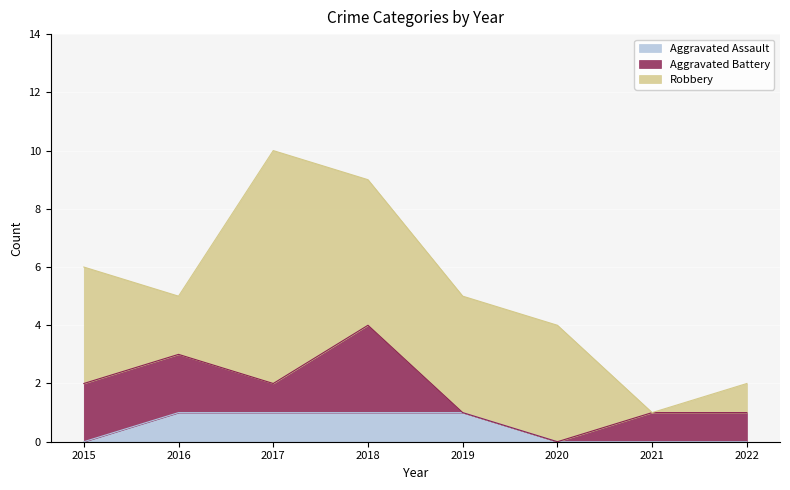

How many lines are shown in the chart?

3